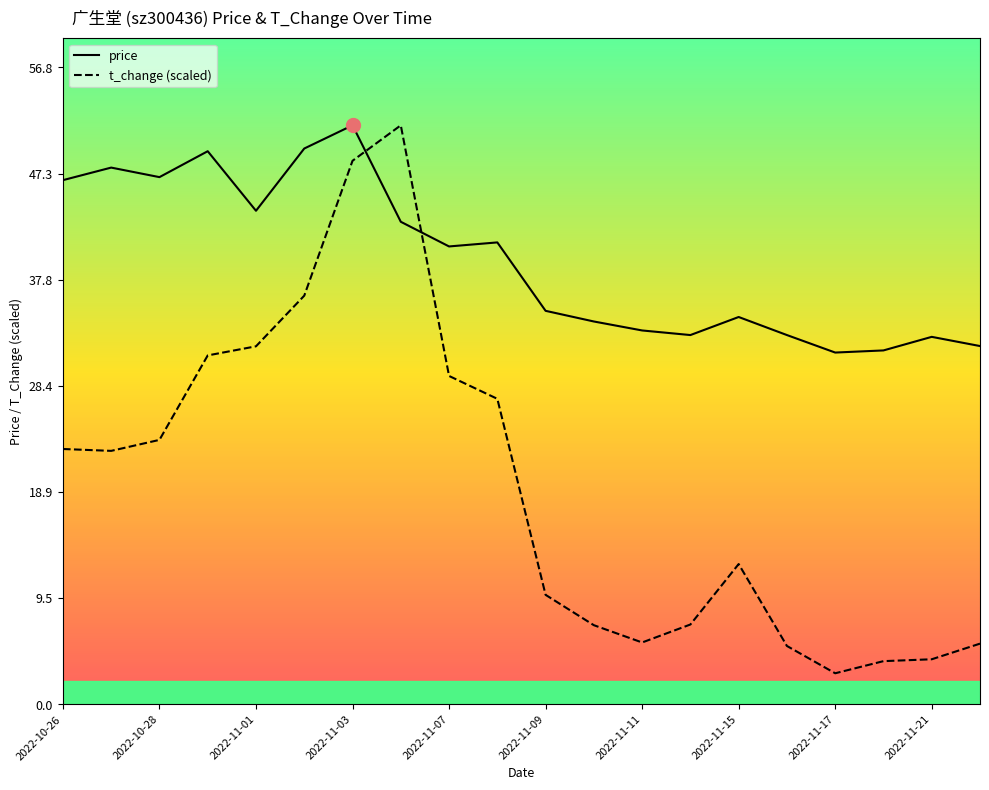

What position from the left is 11?

12